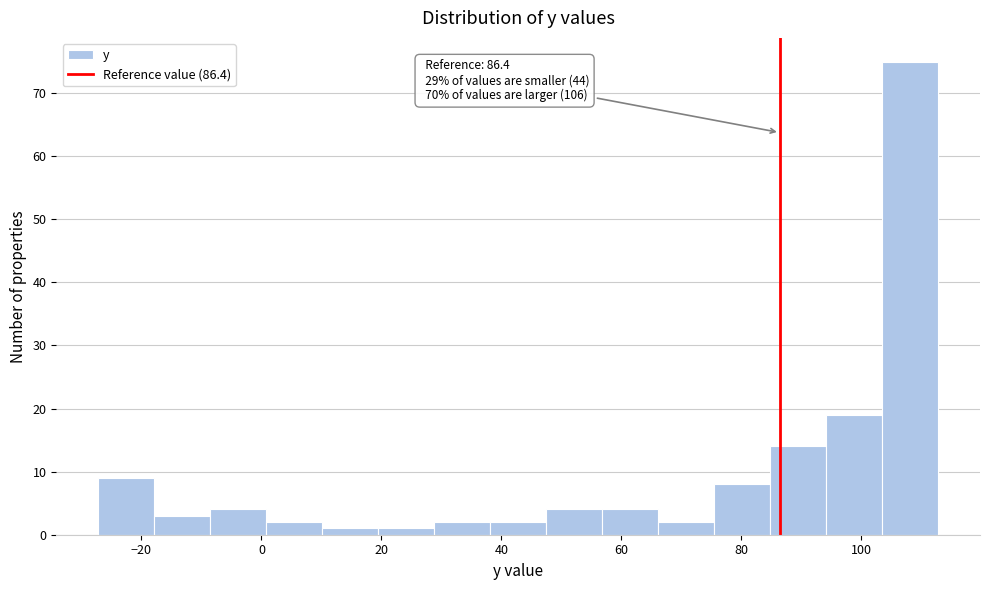

Over which range of the x-axis is the bar tallest?

104 to 112